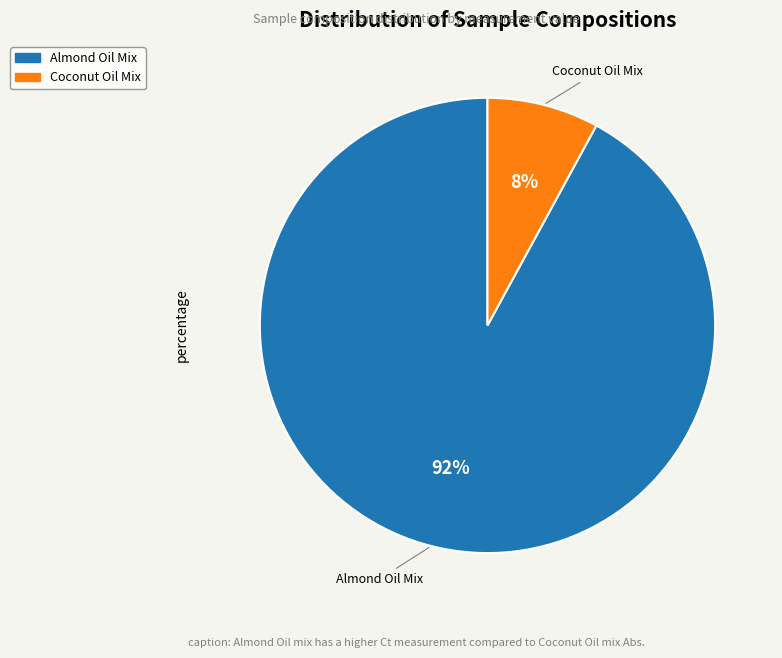

To the nearest percent, what is the difference between the largest and smallest slice percentages?

84%